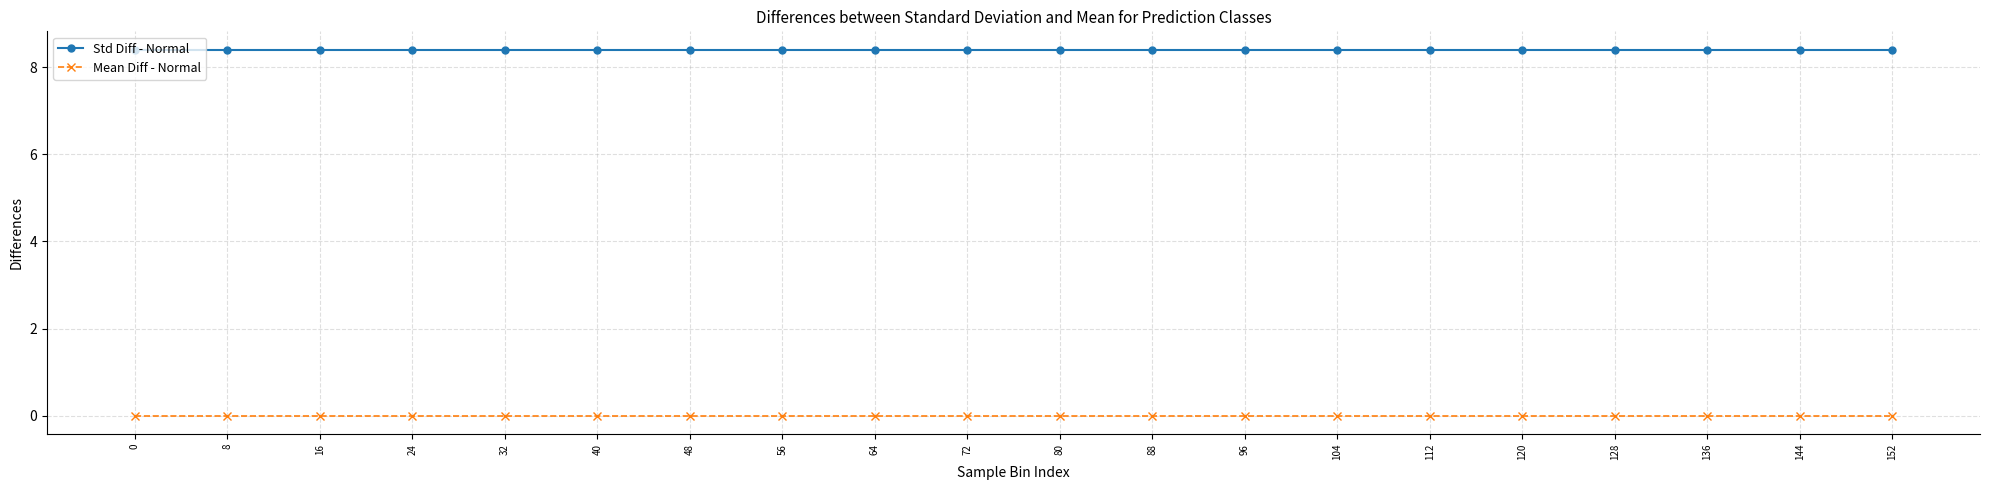

Count the number of data series in this chart.

2